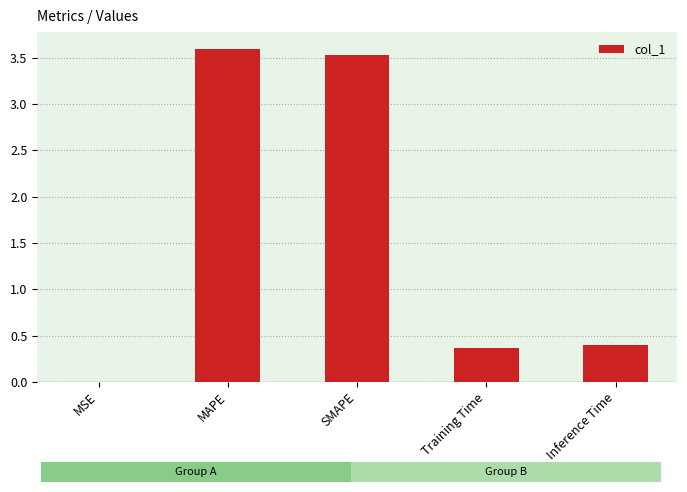

What is the greatest value displayed?

3.6